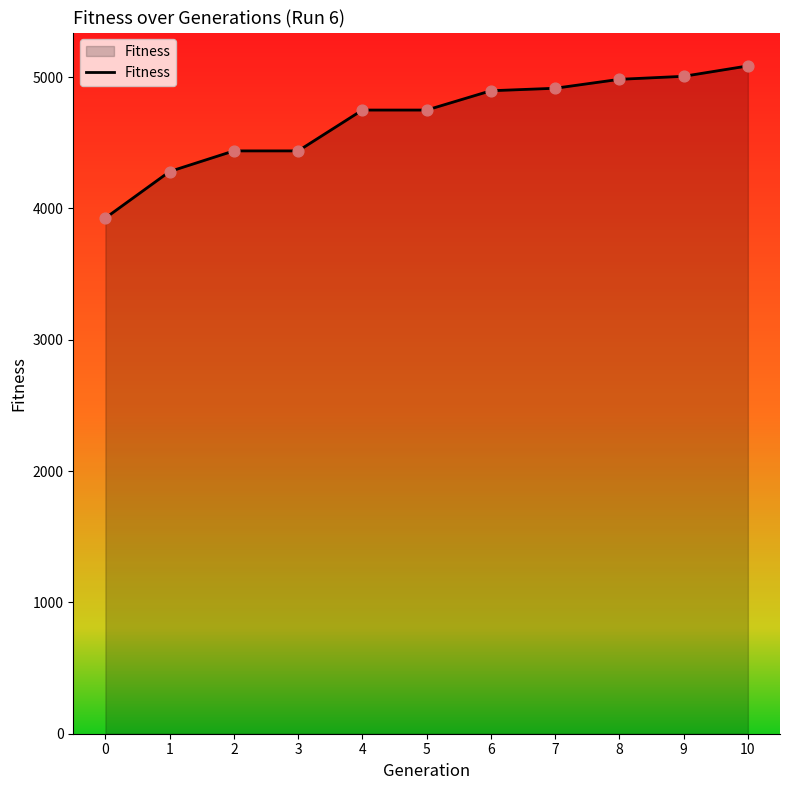

What is the ratio of the value at 5 to the value at 3?

1.1